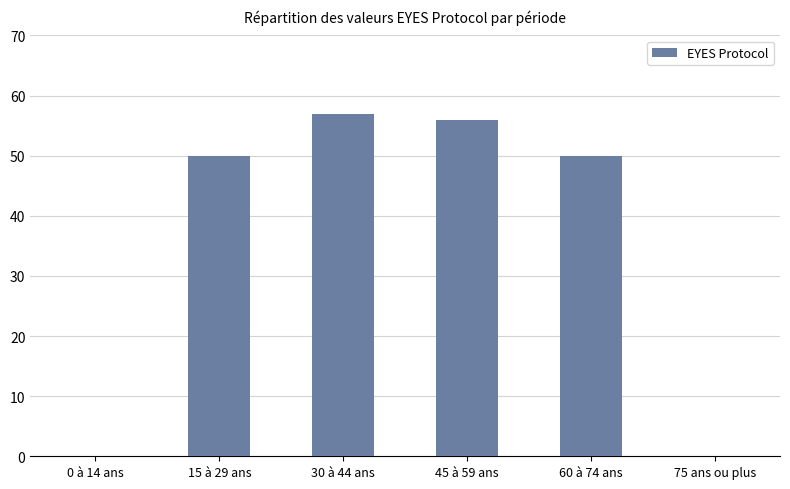

What is the change in value from 45 à 59 ans to 60 à 74 ans?

-6